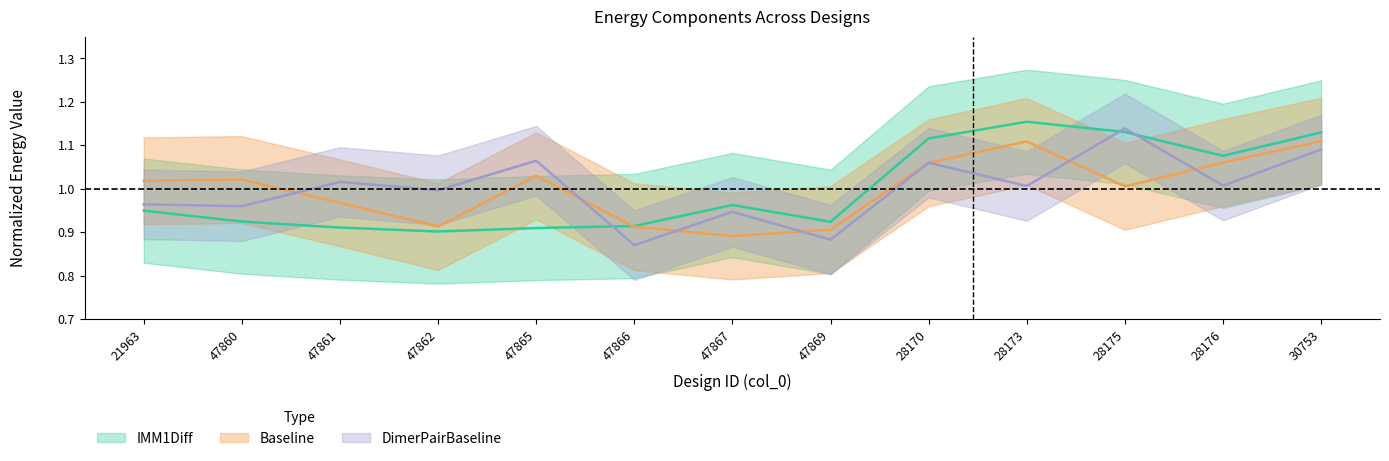

Between 47869 and 47865, which is larger?

47869